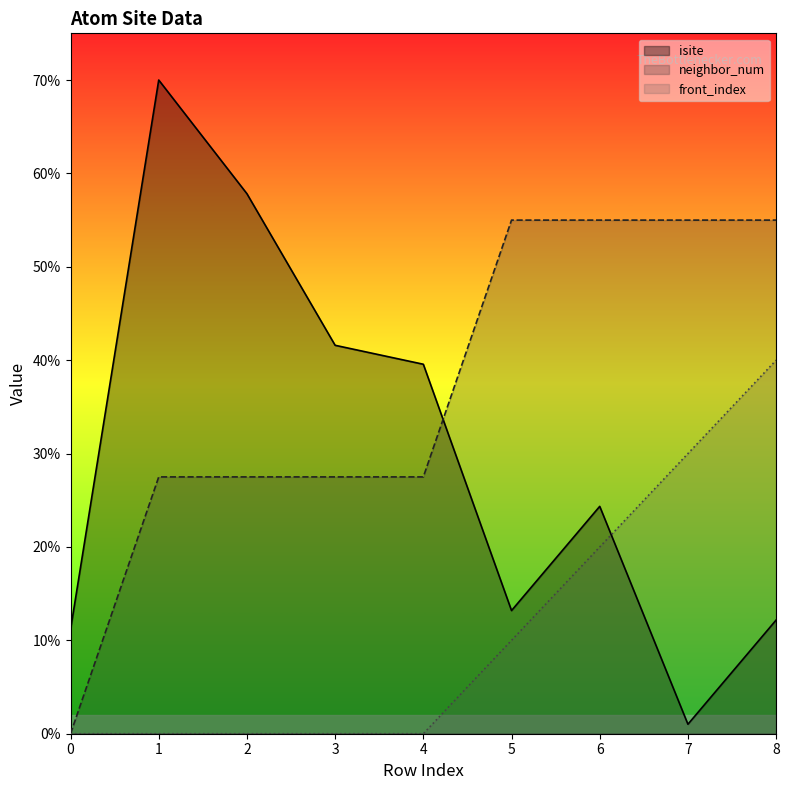

Which series has the largest total across all categories?

neighbor_num